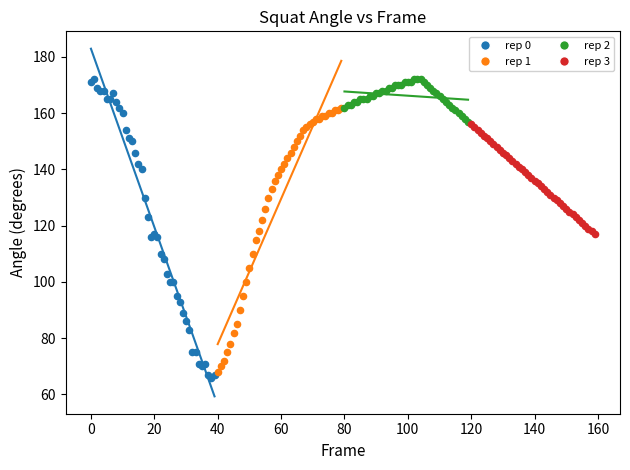

Which series has the largest Y range (max minus min)?

rep 0